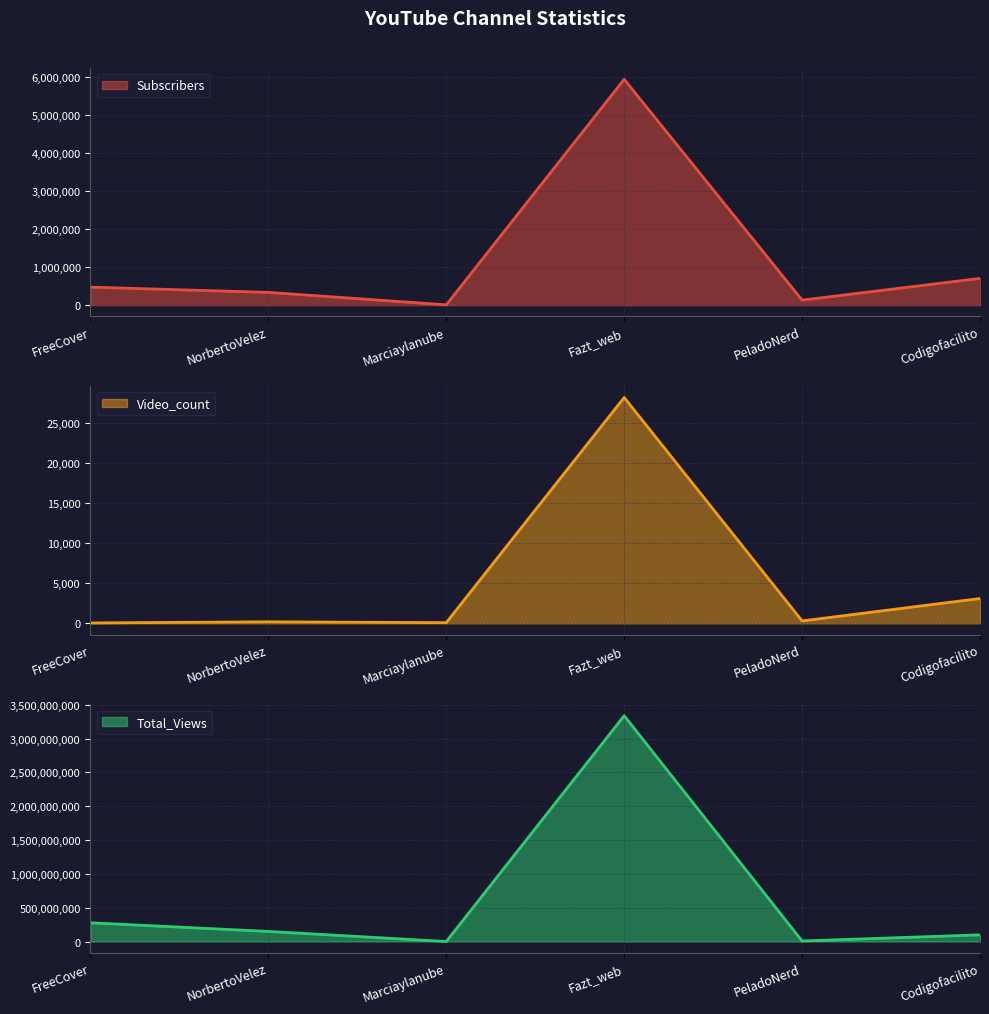

True or false: Subscribers and Video_count intersect in this chart.

False